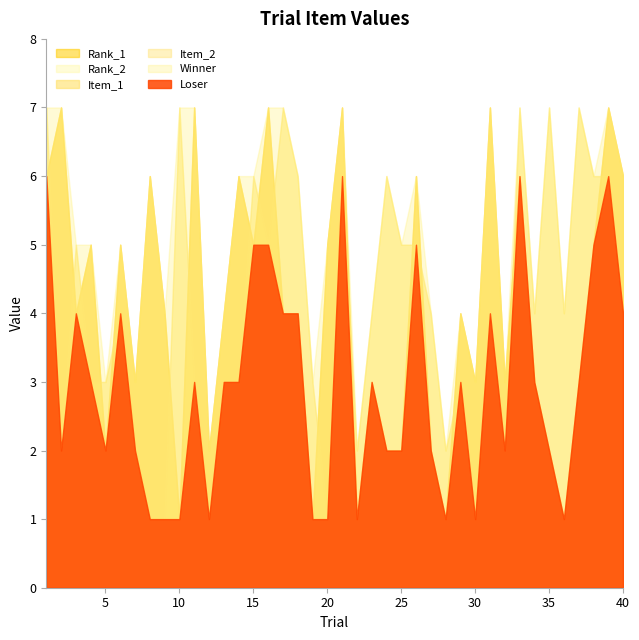

True or false: Item_2 has a value of 2 at 15.

False